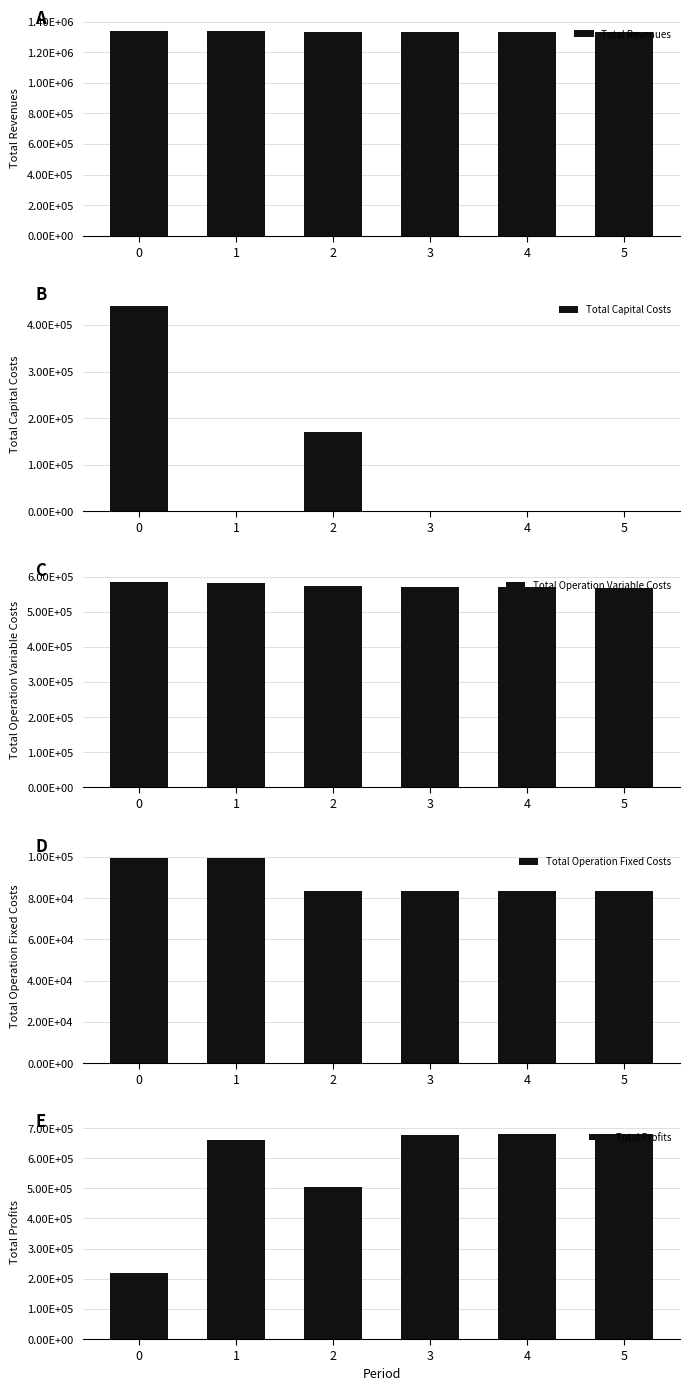

At how many categories does at least one series exceed 229586?

6